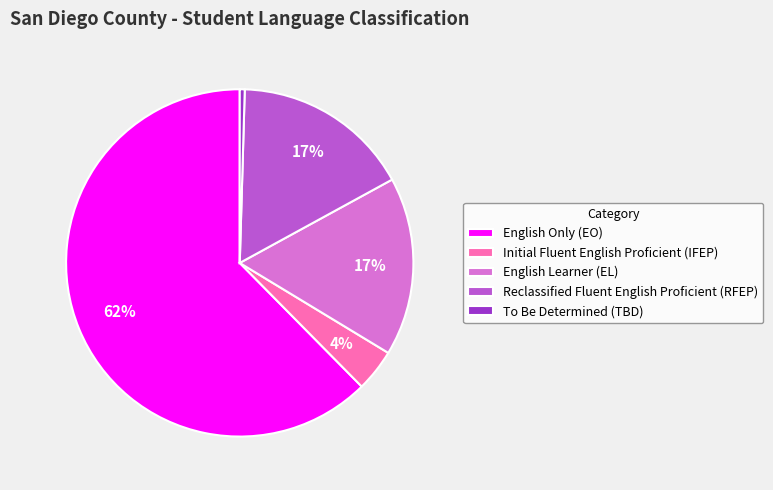

Which slice is the smallest?

To Be Determined (TBD)